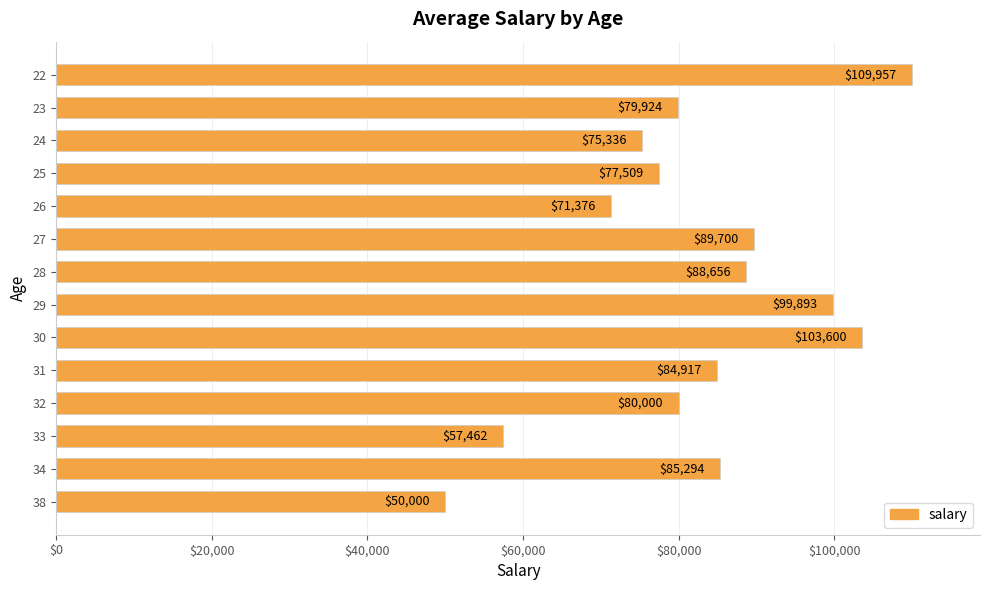

Which label corresponds to the smallest value in the chart?

38